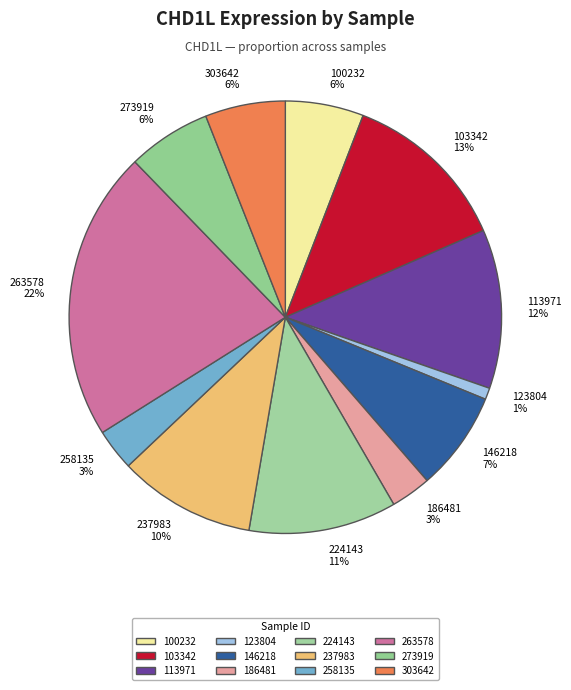

Does any single category account for the majority?

No